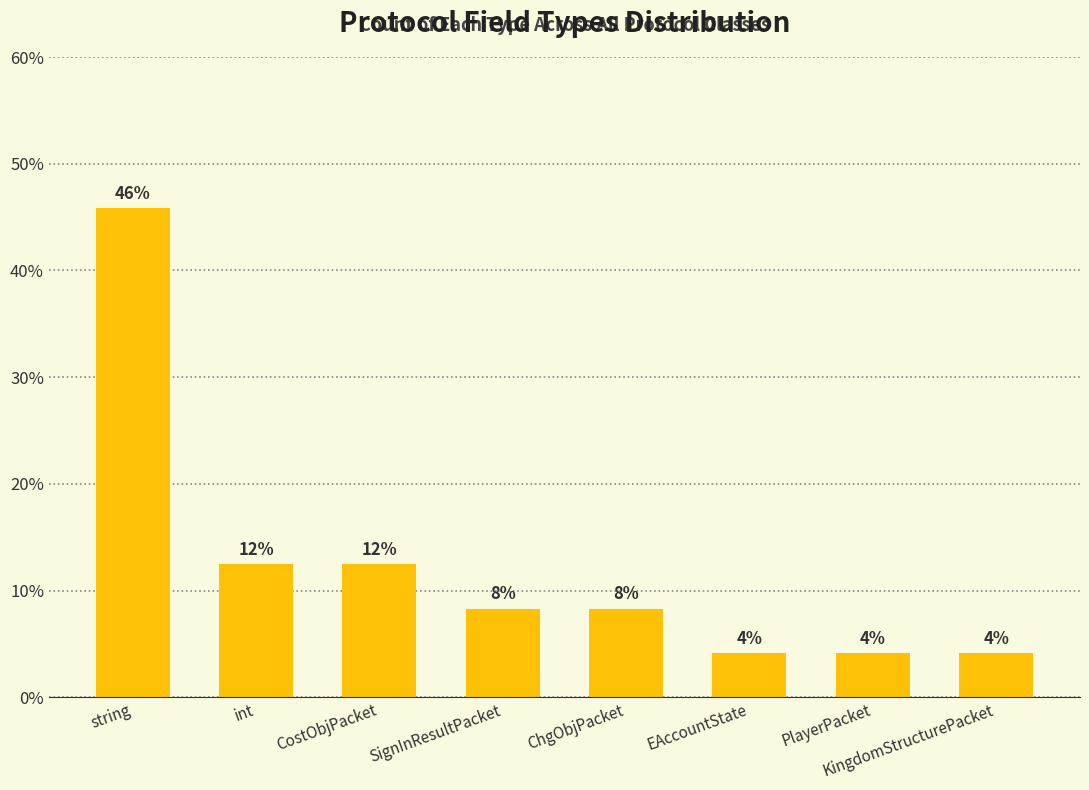

Does the chart contain stacked bars?

No